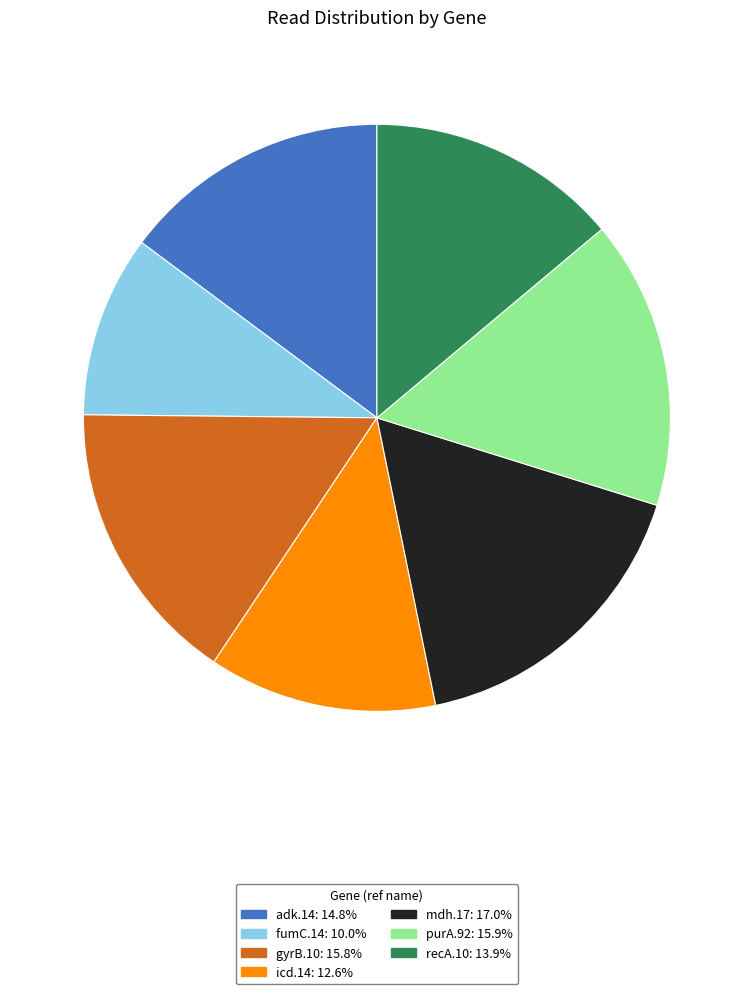

How many segments does this pie chart have?

7